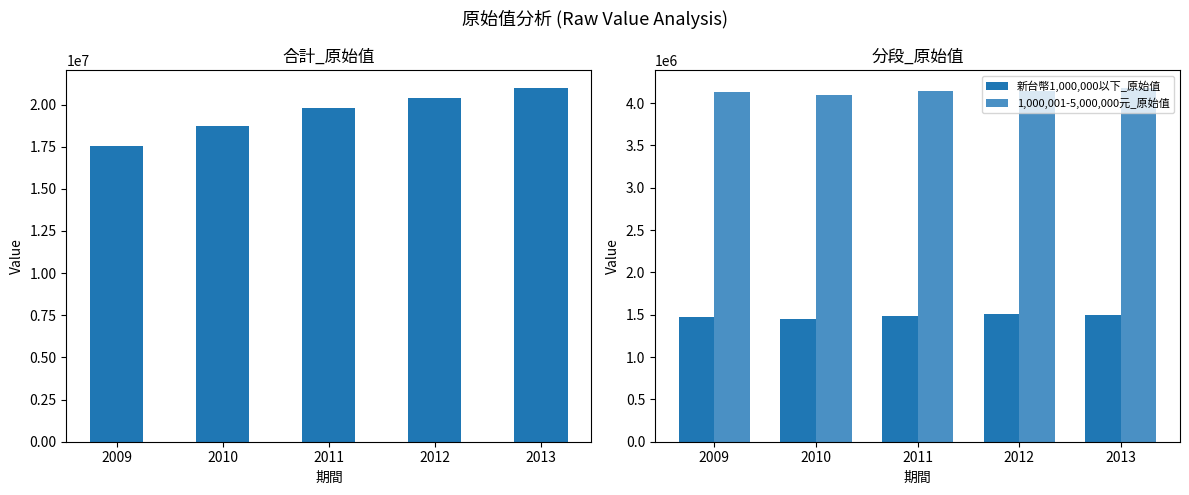

What is the difference between the second highest and second lowest values in the 新台幣1,000,000以下_原始值 series?

25814